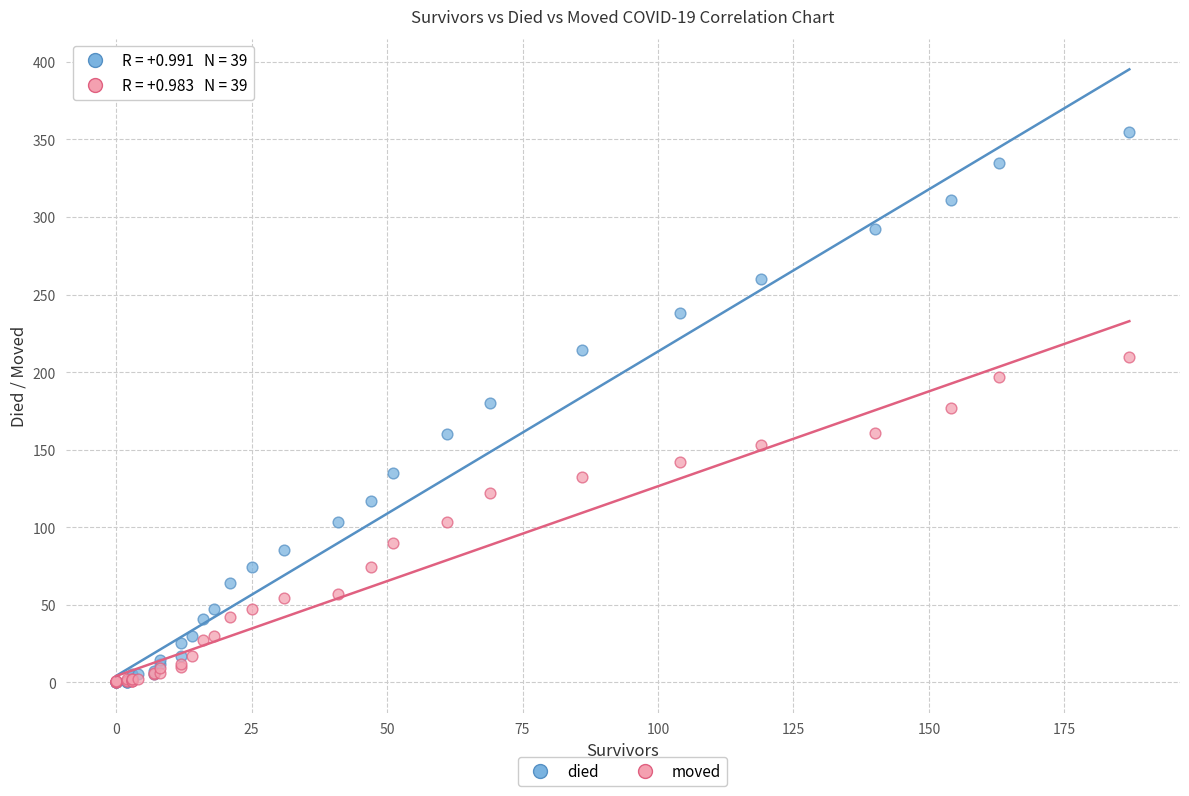

Which series has the largest Y range (max minus min)?

died